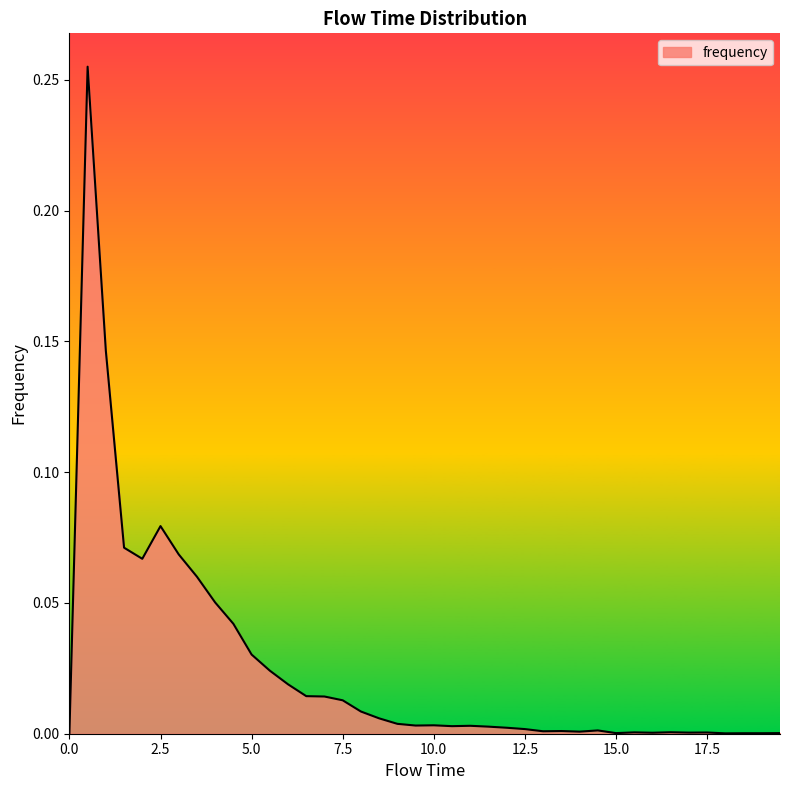

Is this an area chart (filled region under the line)?

Yes